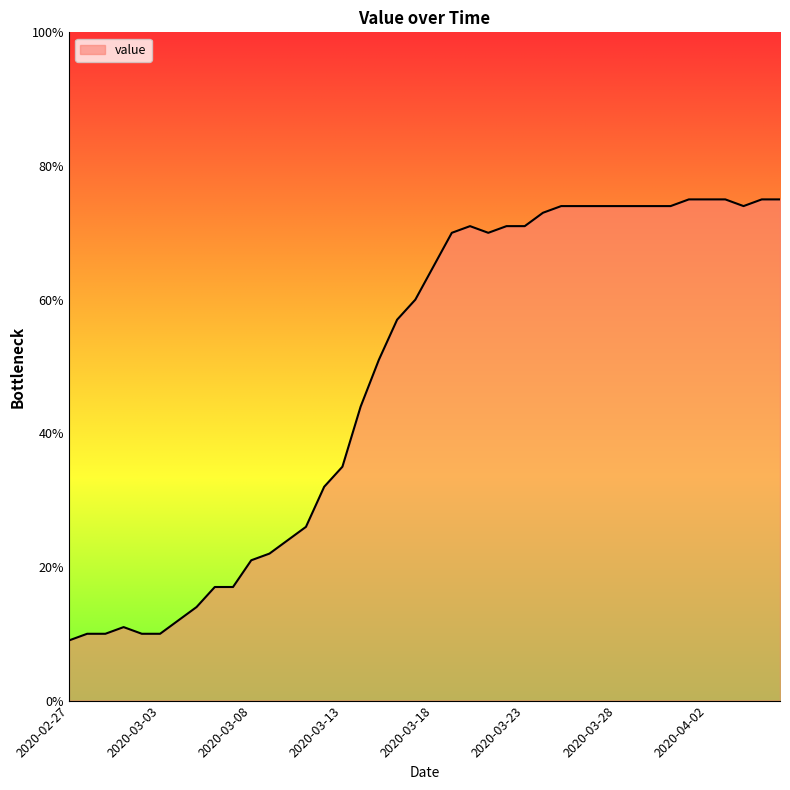

What is the sum of all values?

1950